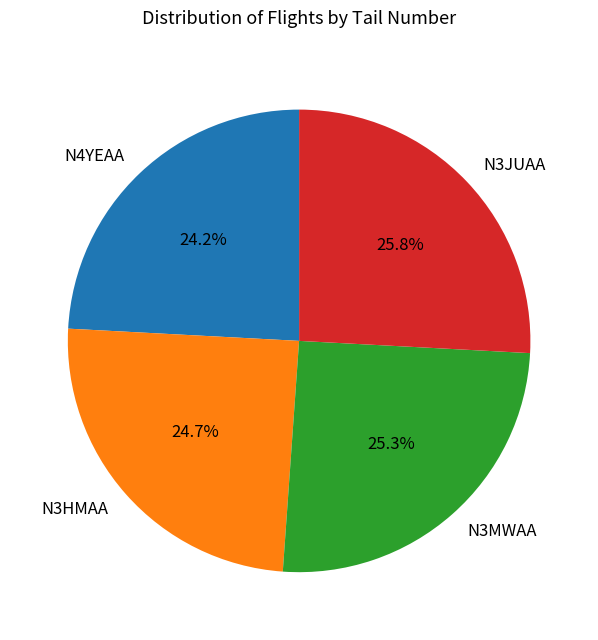

Does N4YEAA represent more than half of the total?

No